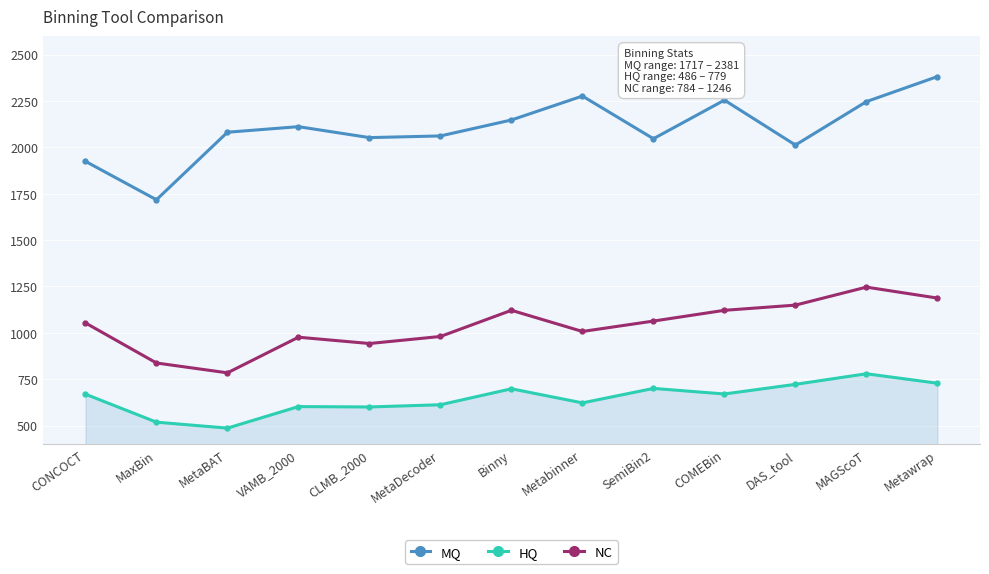

What position from the left is CLMB_2000?

5